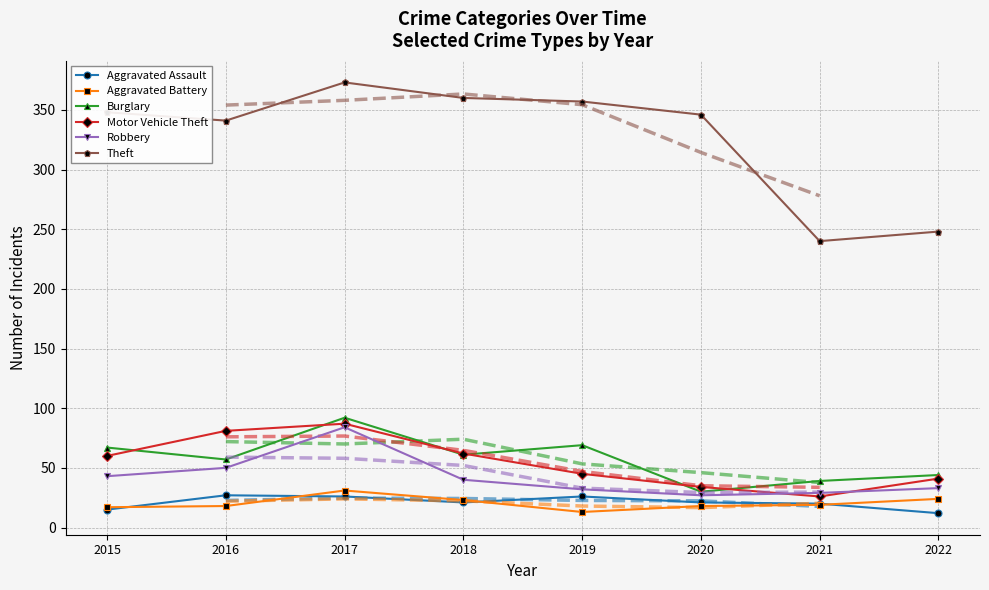

What is the difference between the Theft values at 2019 and 2021?

117